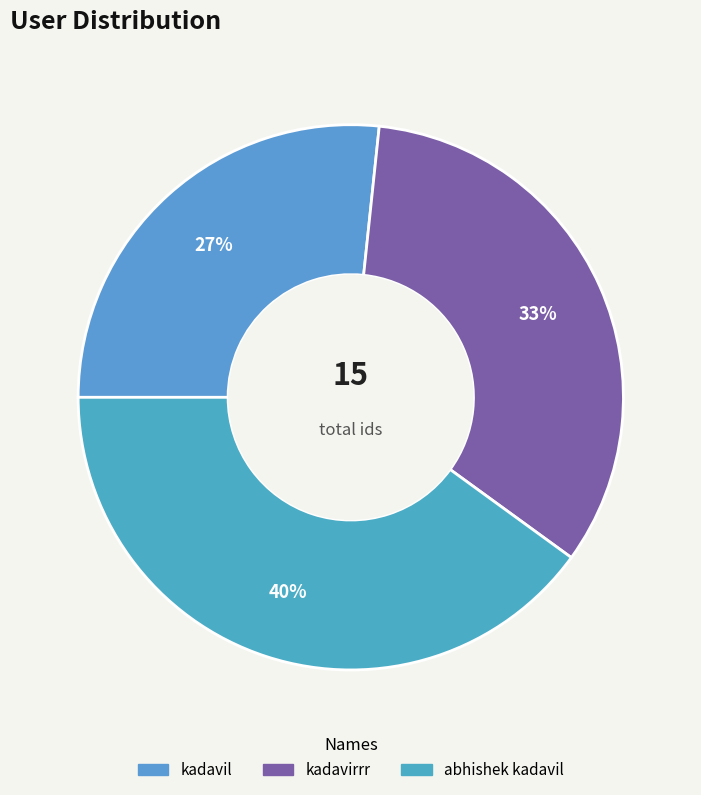

What percentage is the kadavil slice, to the nearest percent?

27%